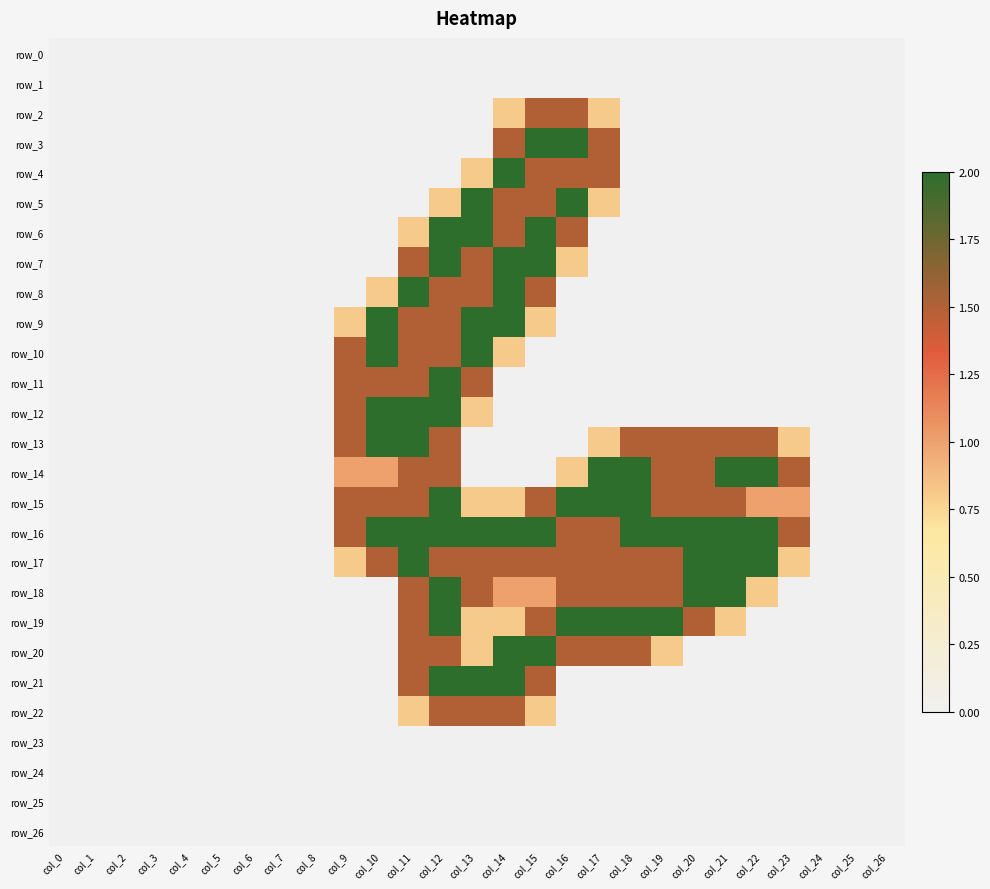

Is it true that row_8 equals 0.0 at col_5?

True